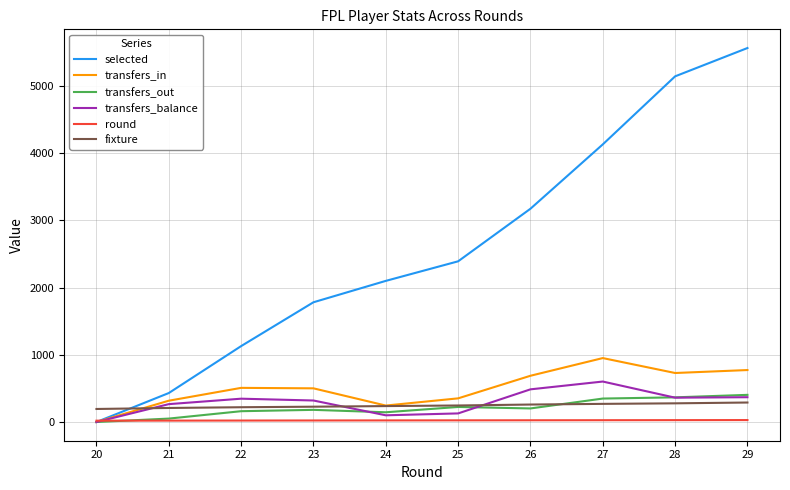

True or false: transfers_in has a value of 317 at 21.

True